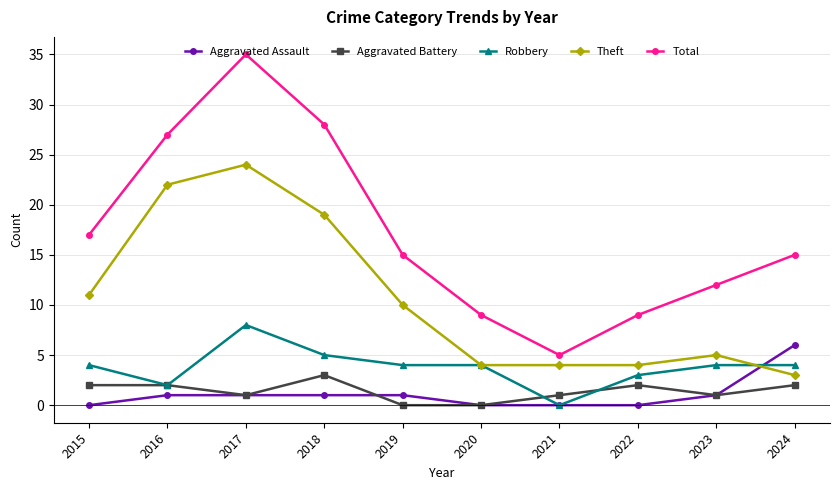

True or false: Theft and Aggravated Battery cross at least once.

False